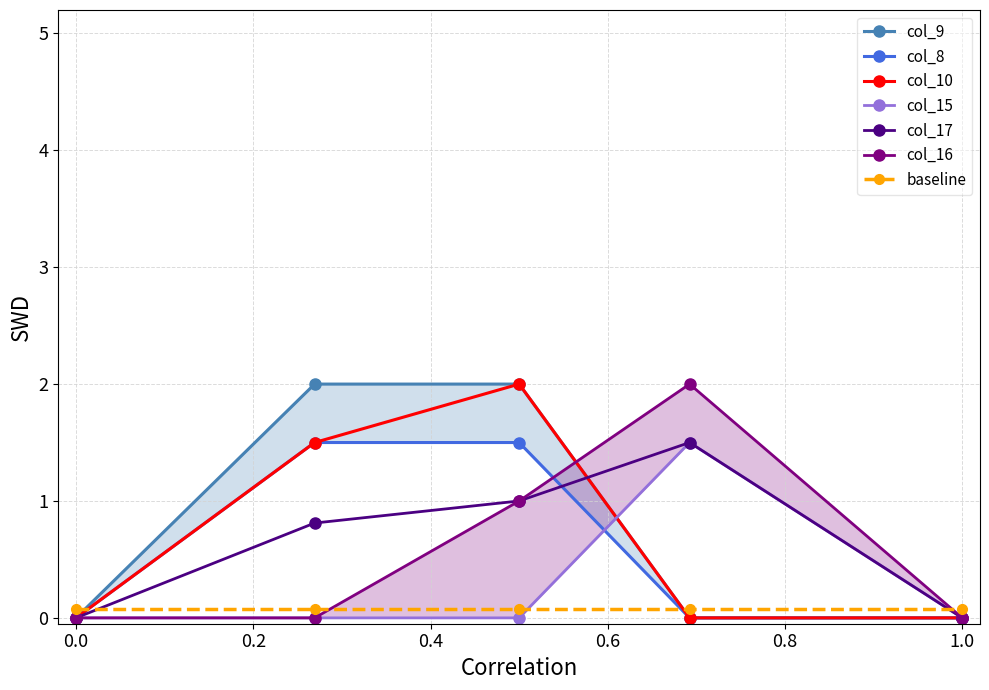

Is it true that col_8 equals 1.5 at 9?

True